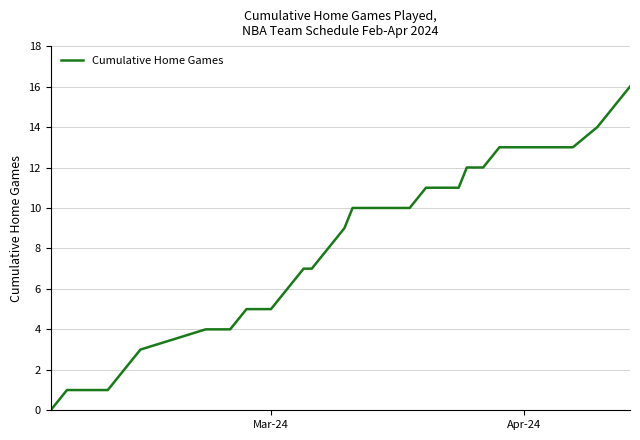

What is the difference between the maximum and minimum values?

16